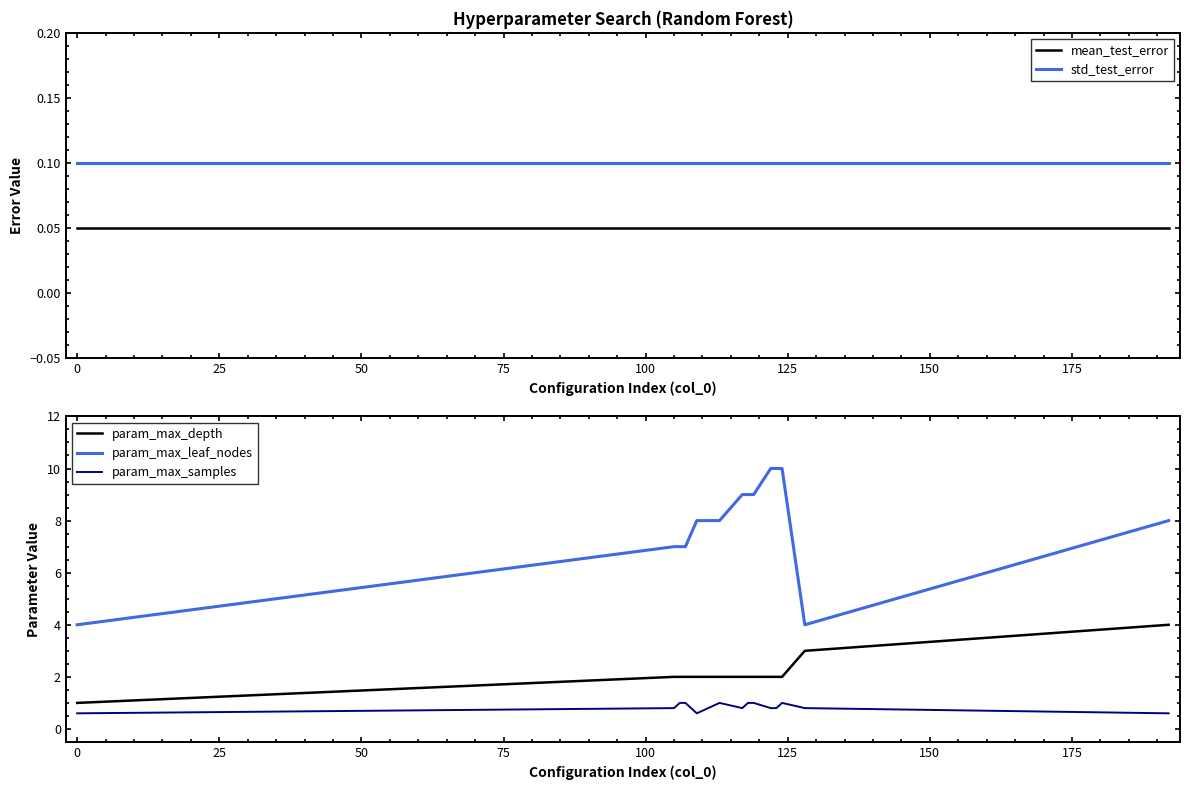

How many series are shown in this chart?

5